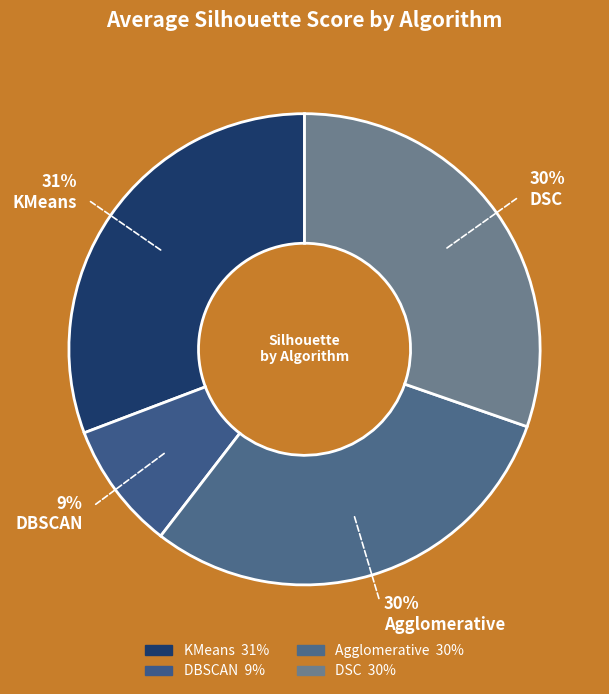

To the nearest percent, what is the difference between the largest and smallest slice percentages?

22%